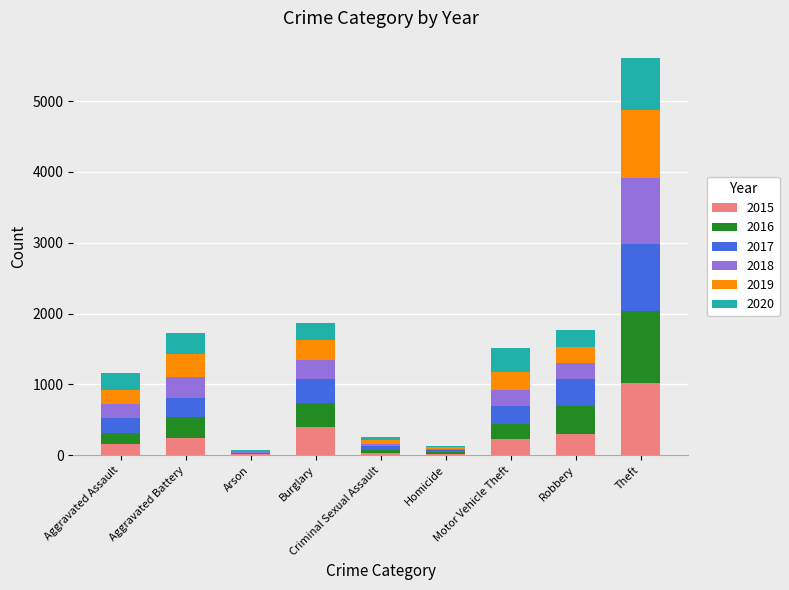

What is the highest value of the 2015 series?

1027